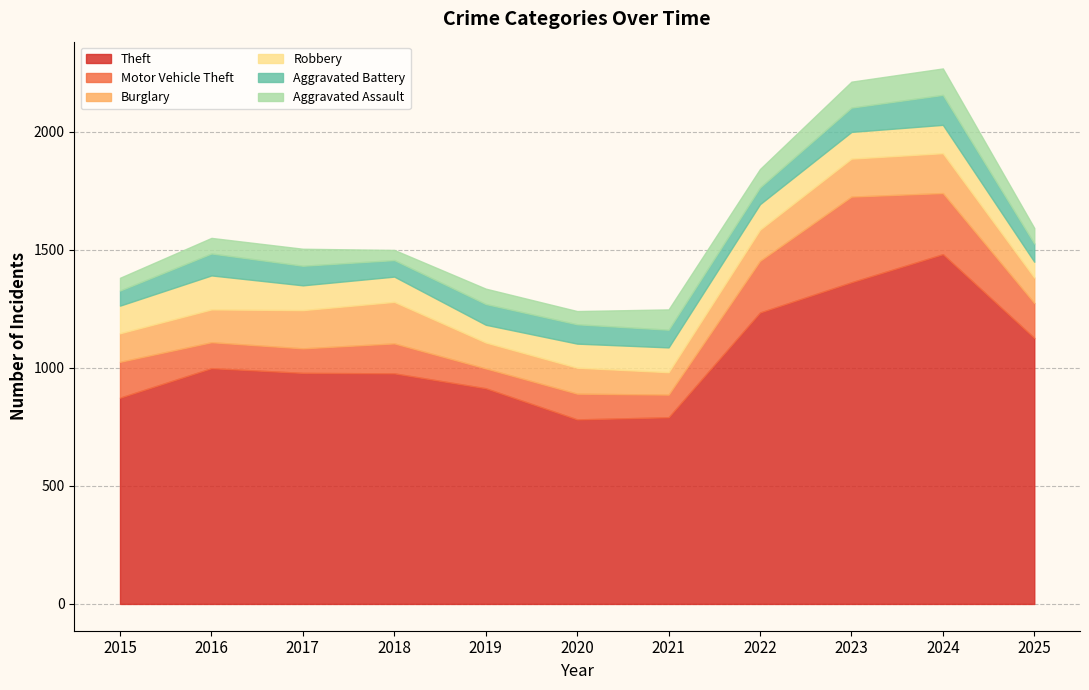

Does the chart have visible grid lines?

Yes